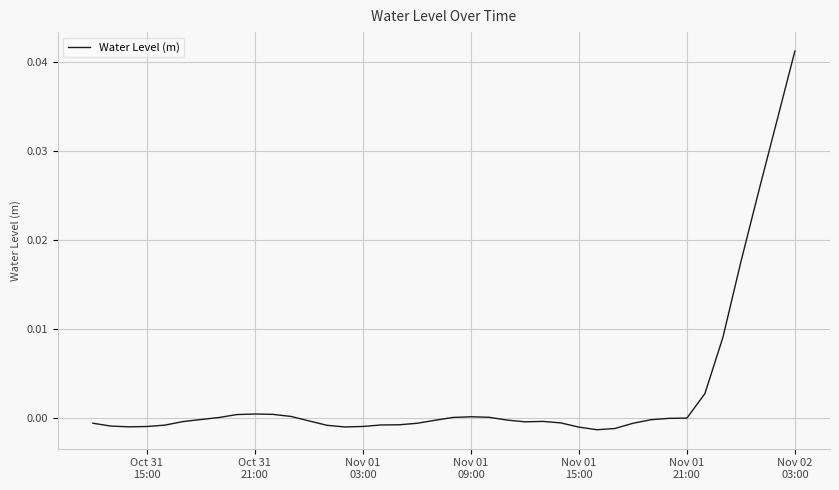

Does the chart have visible grid lines?

Yes